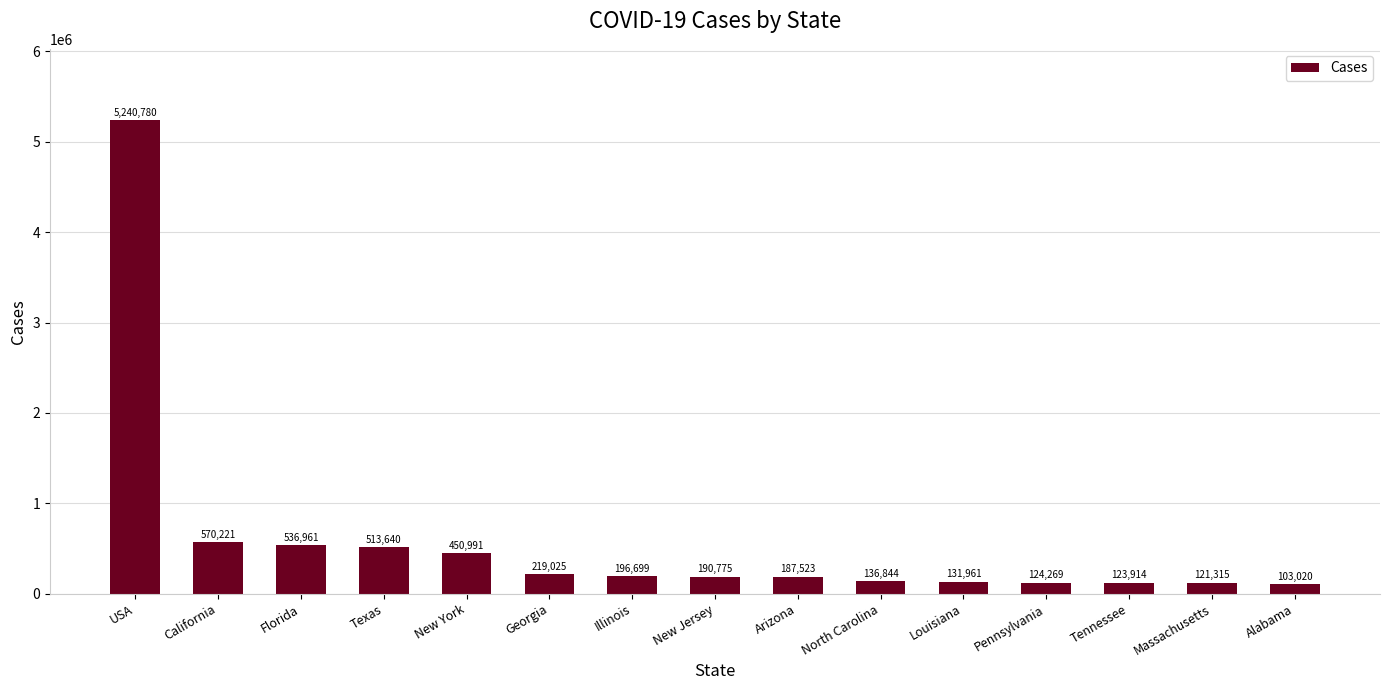

What position from the left is Alabama?

15